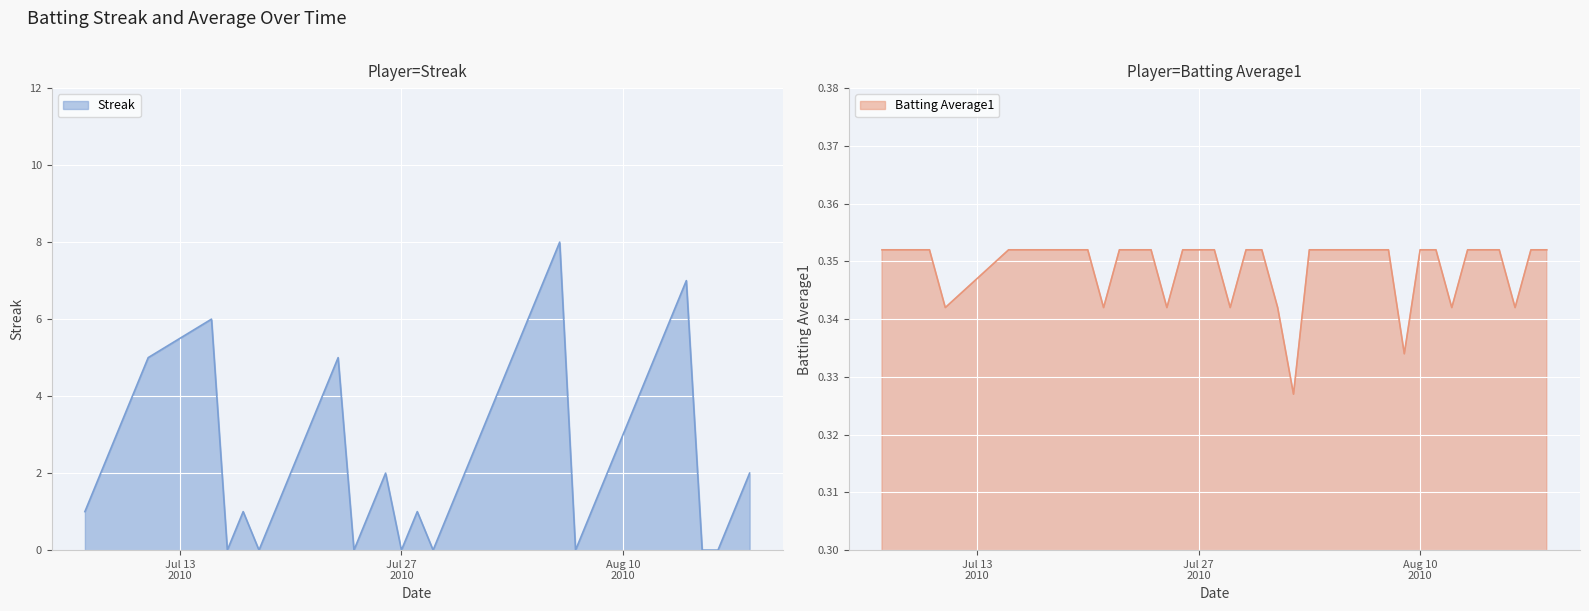

In Streak, how many points are higher than both neighbors (excluding endpoints)?

7